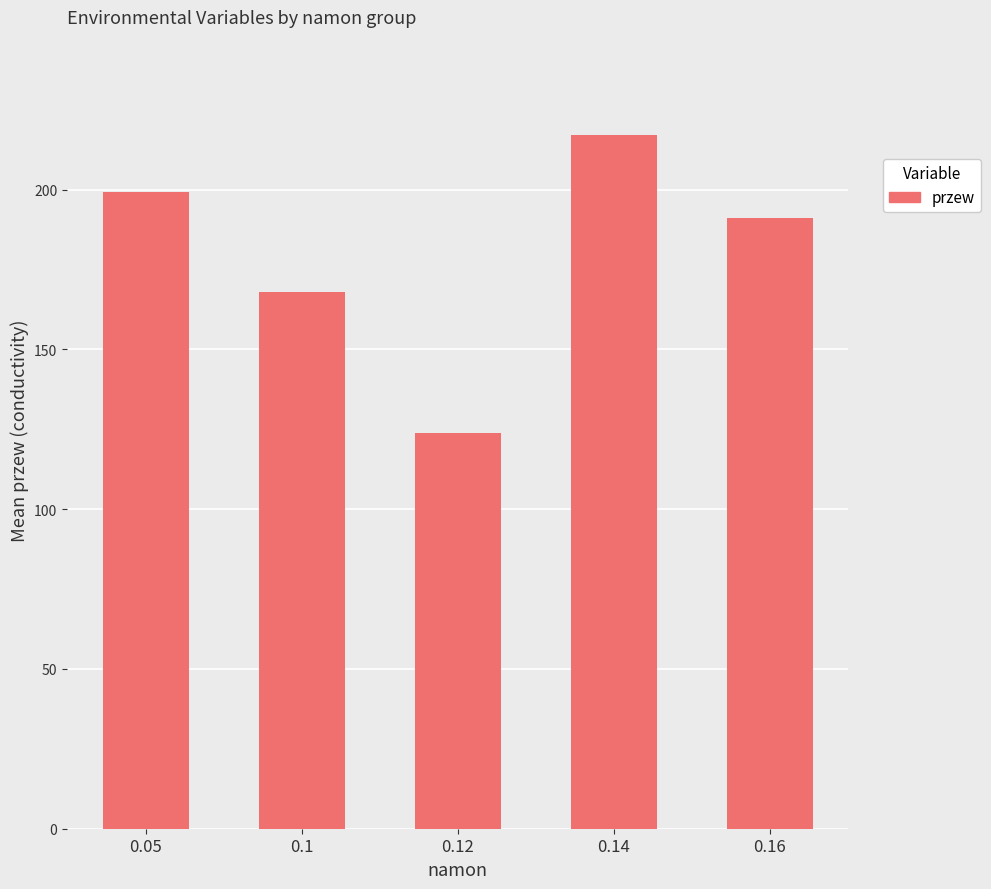

List the labels in order of value, smallest first.

0.12, 0.1, 0.16, 0.05, 0.14